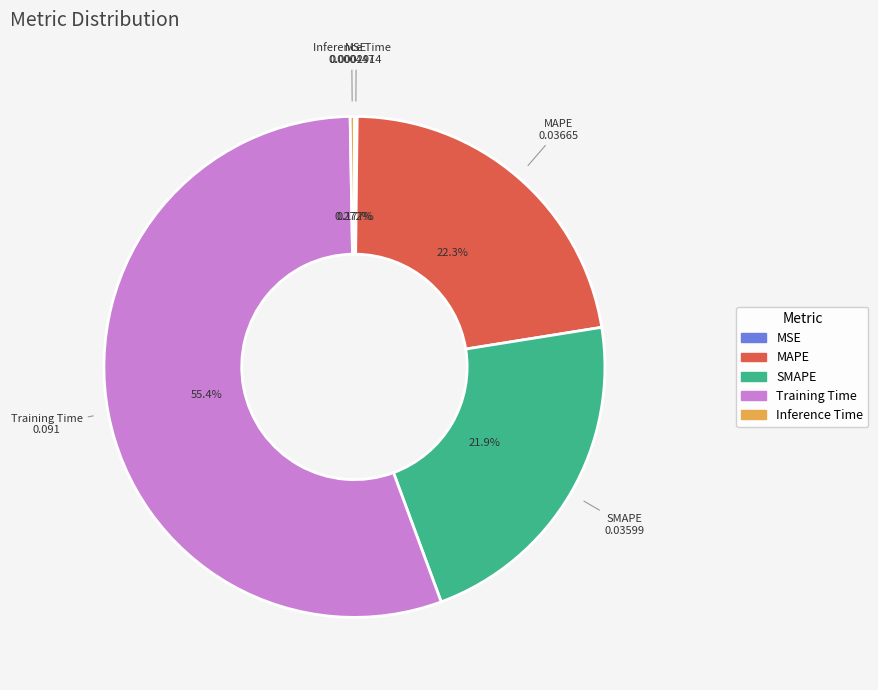

What percentage is the SMAPE slice, to the nearest percent?

22%